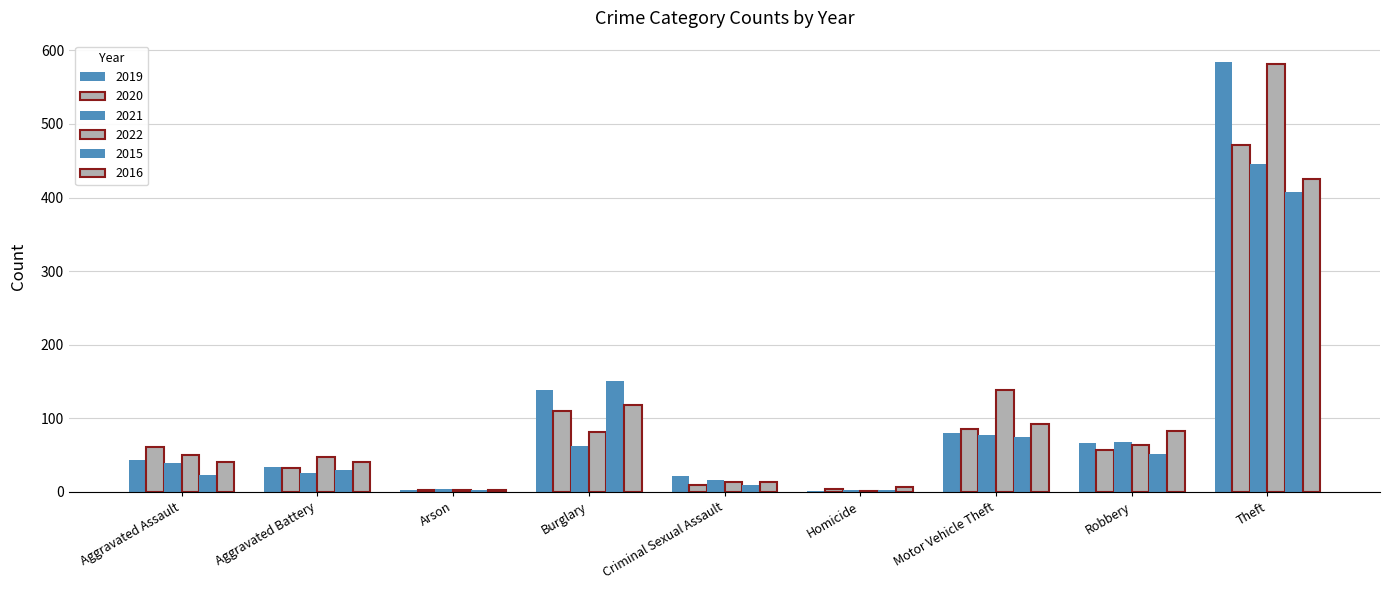

Are the bars horizontal?

No